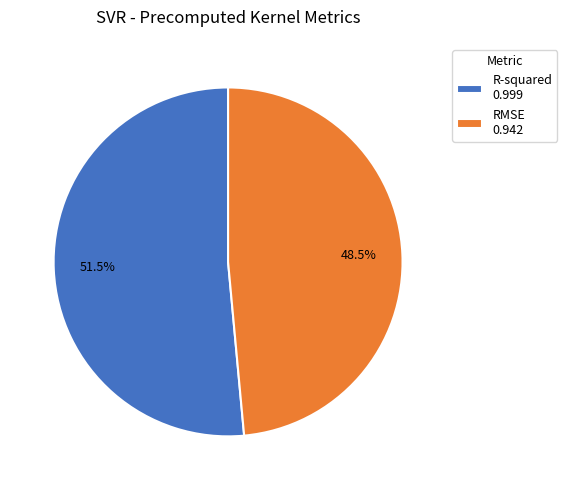

Rank the categories by value from lowest to highest.

RMSE, R-squared